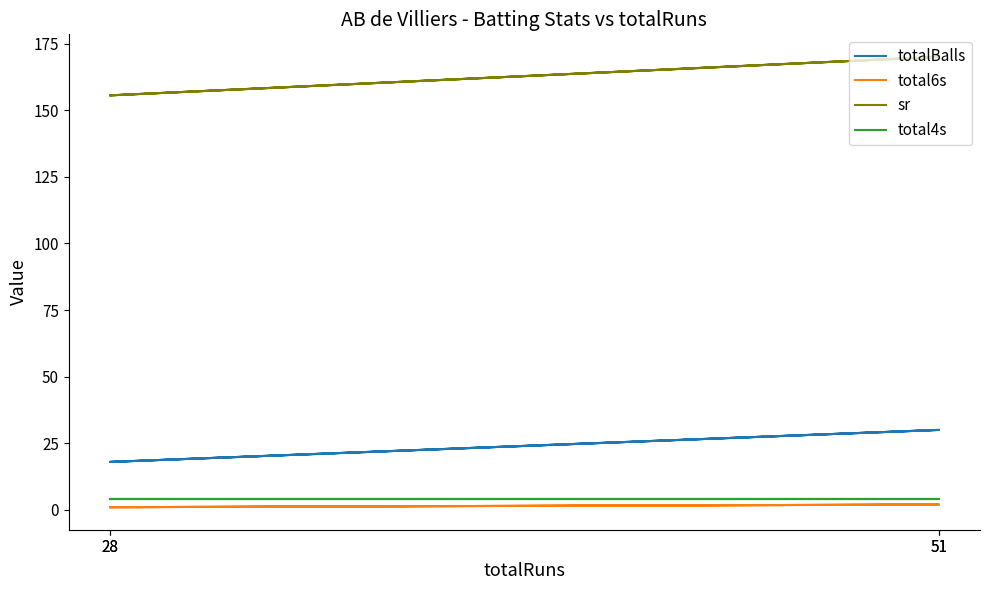

At which label is sr closest to 162?

28